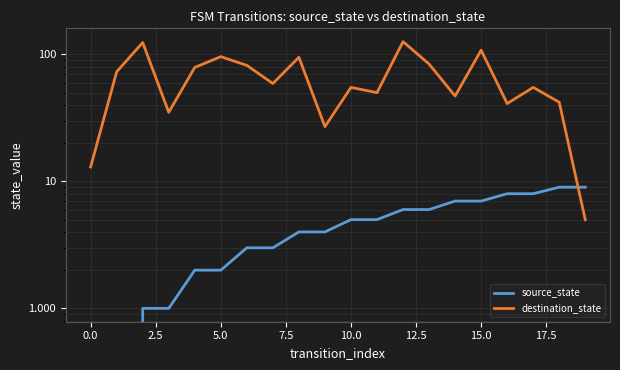

Between which two adjacent categories do source_state and destination_state first intersect?

18 and 19